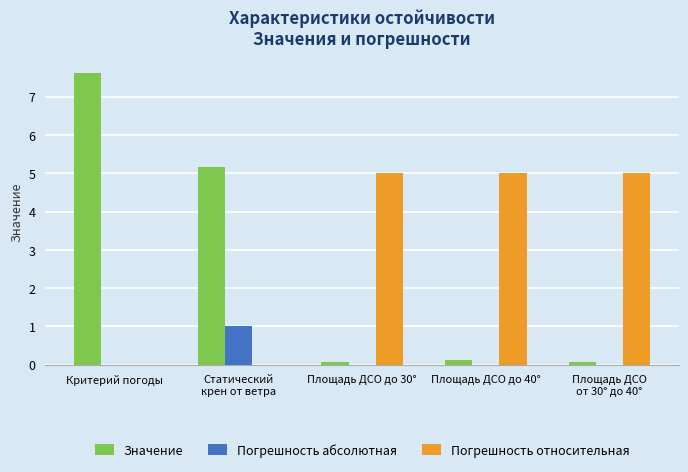

What is the highest value of the Погрешность относительная series?

5.0